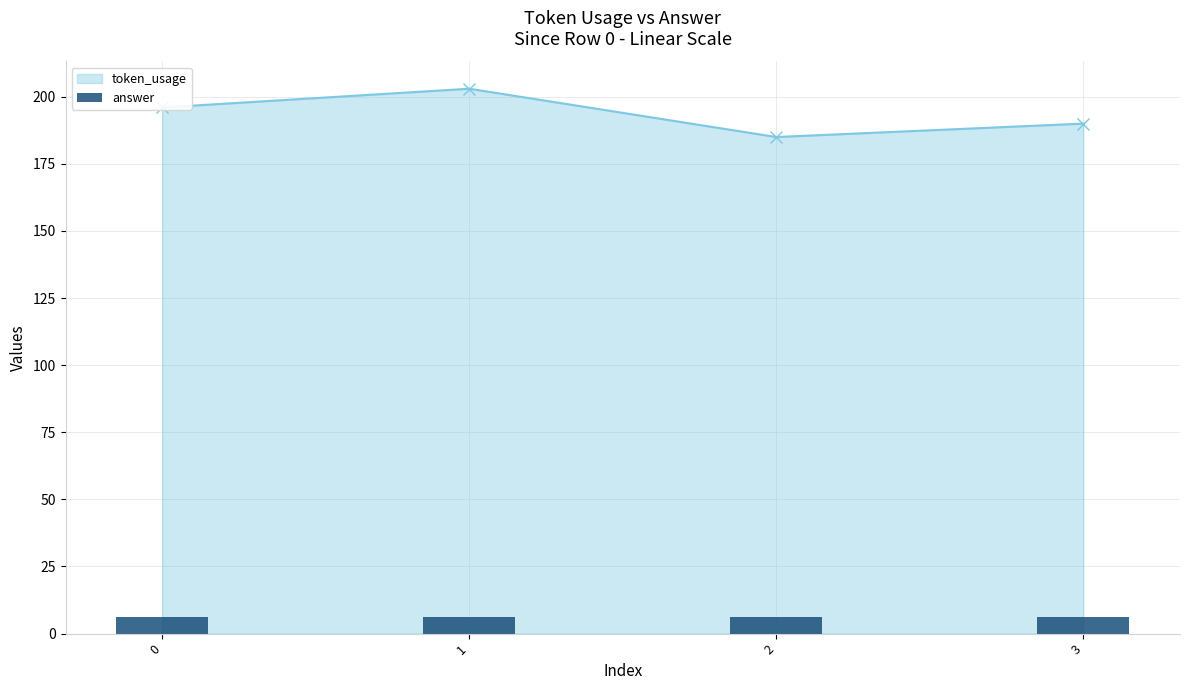

Count the number of values greater than 196.

1